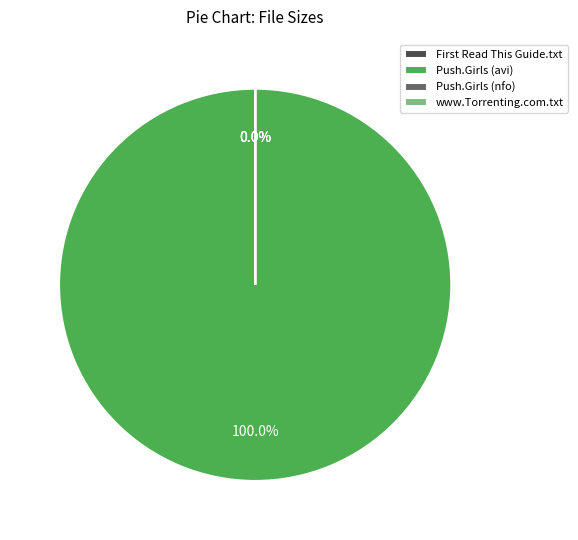

True or false: www.Torrenting.com.txt accounts for 1% of the total.

False